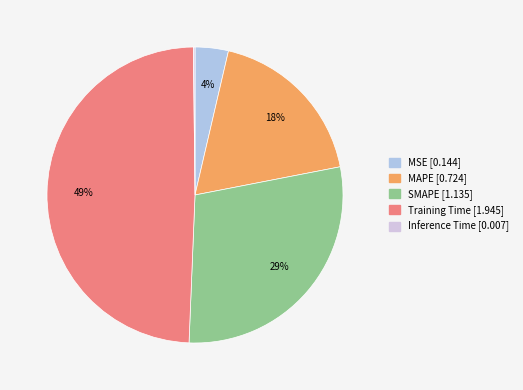

Is it true that Inference Time is 0% of the pie?

True